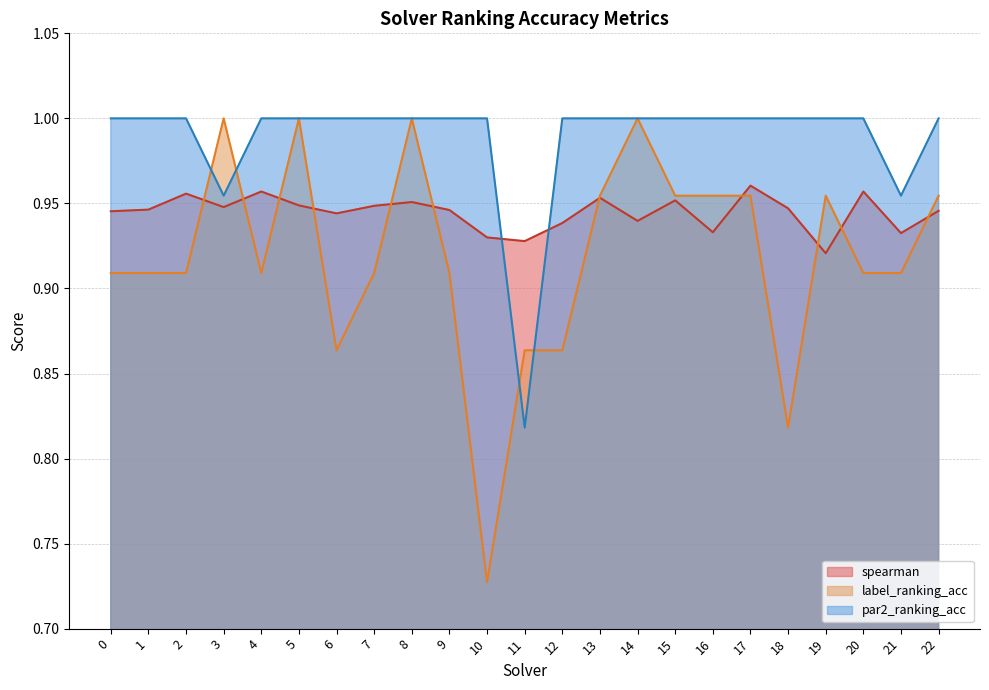

At which category does spearman reach its first local peak?

2